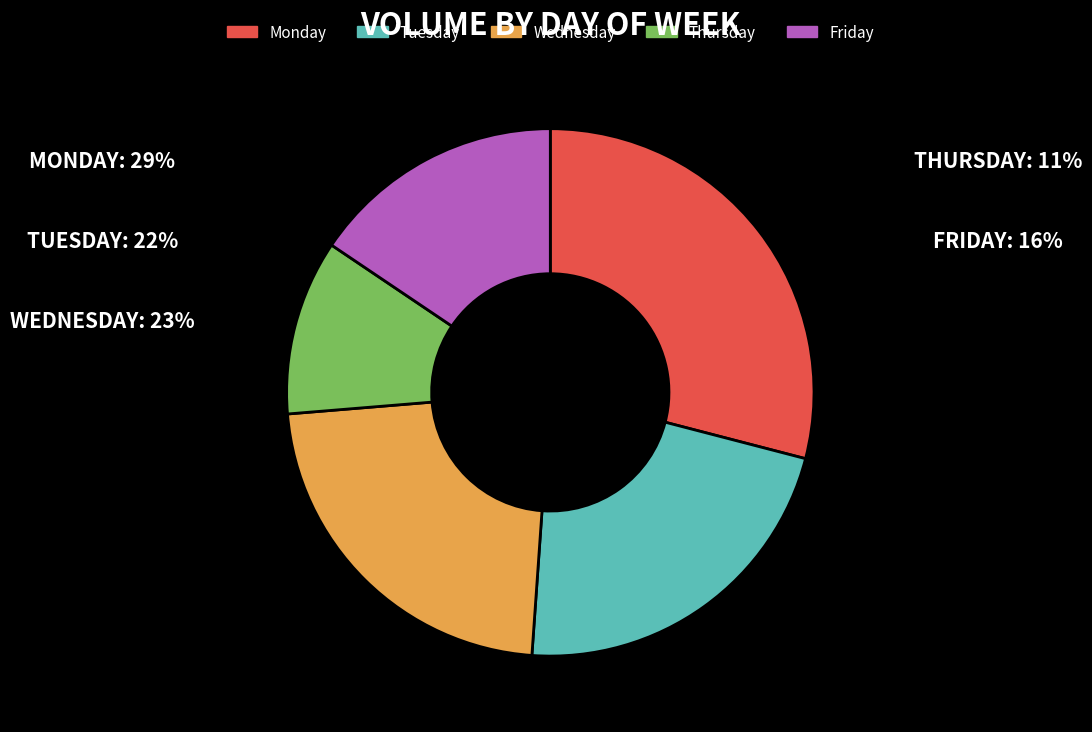

Combined, do Tuesday and Wednesday account for over 50%?

No